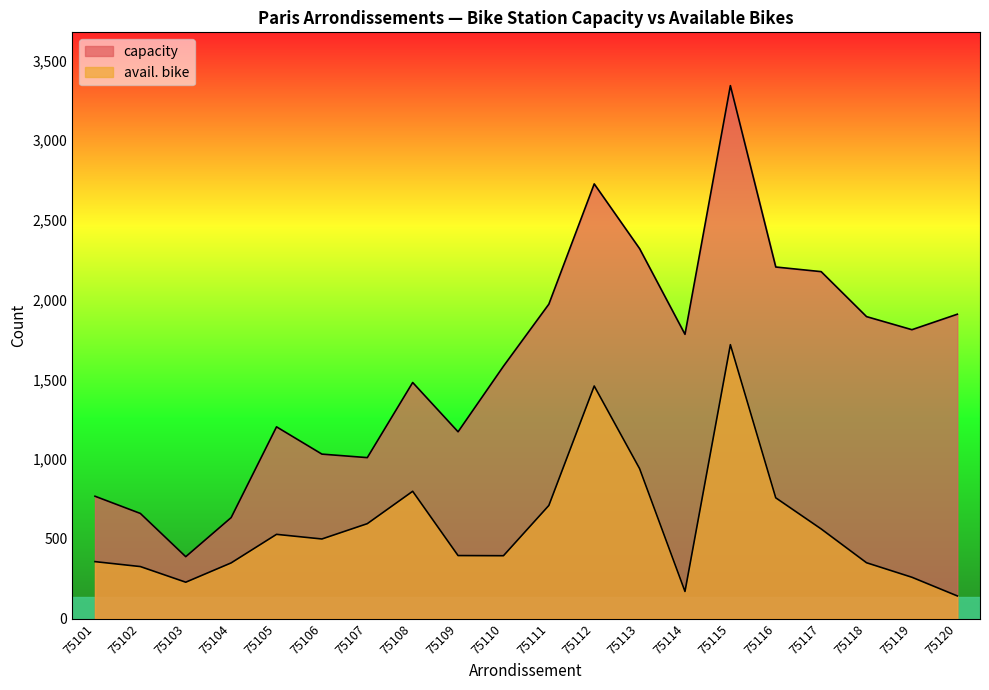

Which category has the highest value in the capacity series?

75115